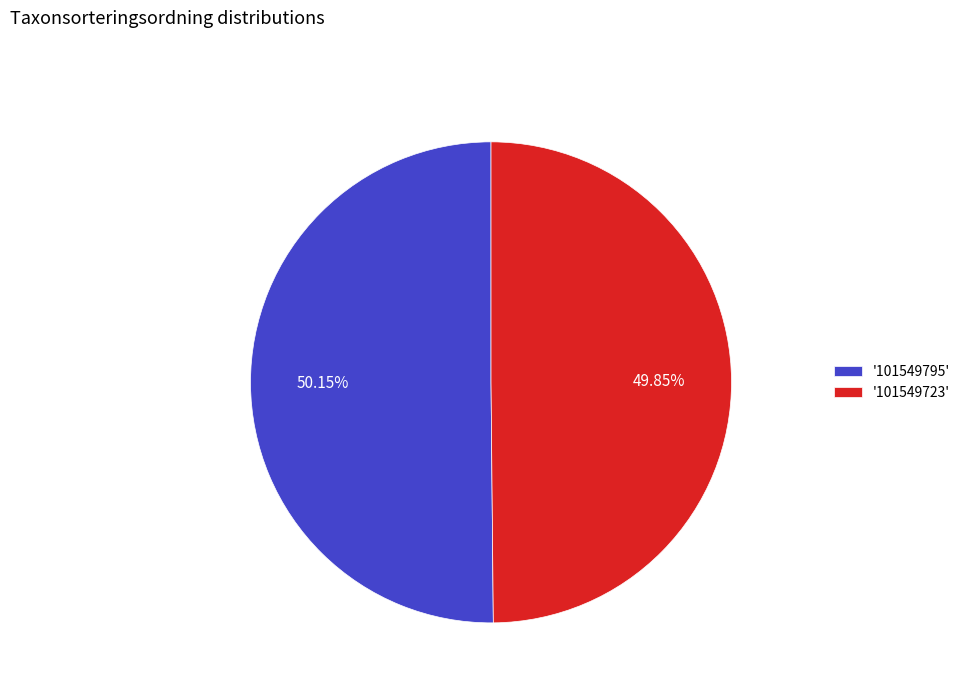

Do '101549795' and '101549723' together represent more than half of the pie?

Yes